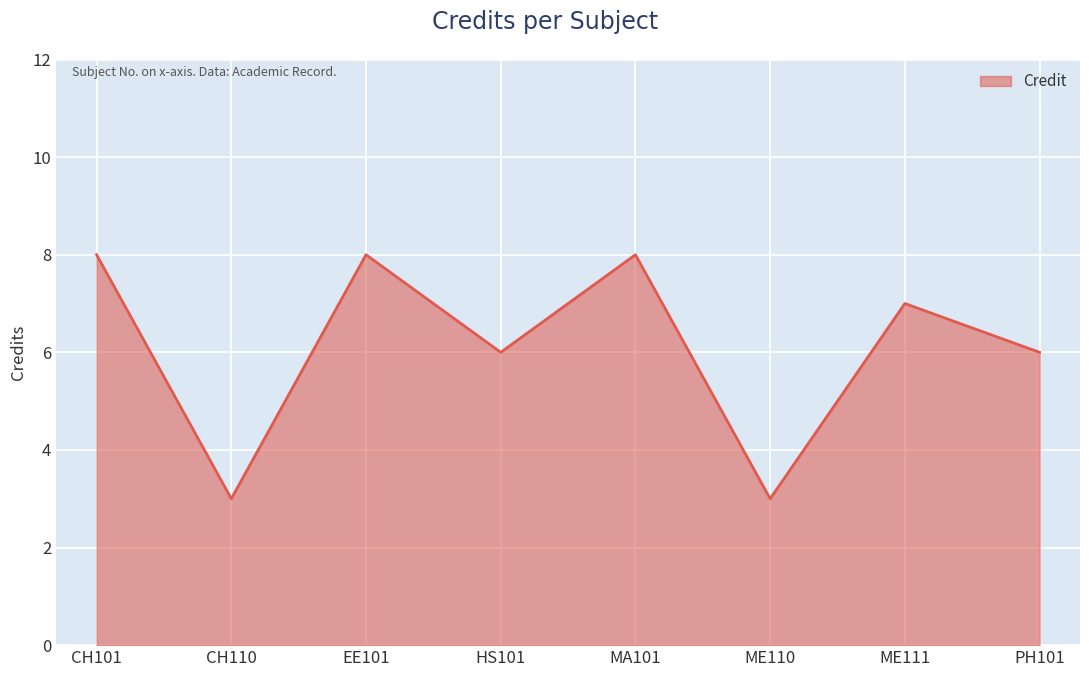

What position from the right is CH101?

8